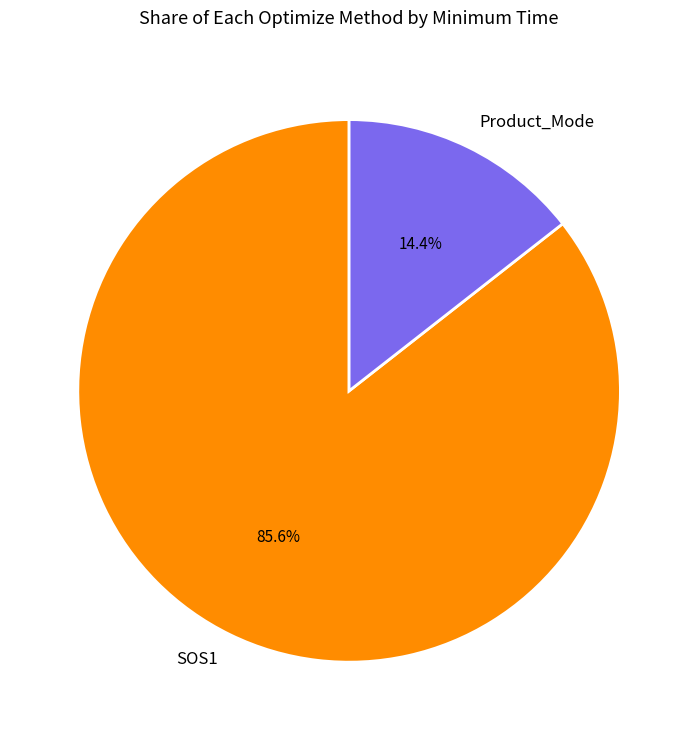

To the nearest percent, what portion does SOS1 represent?

86%